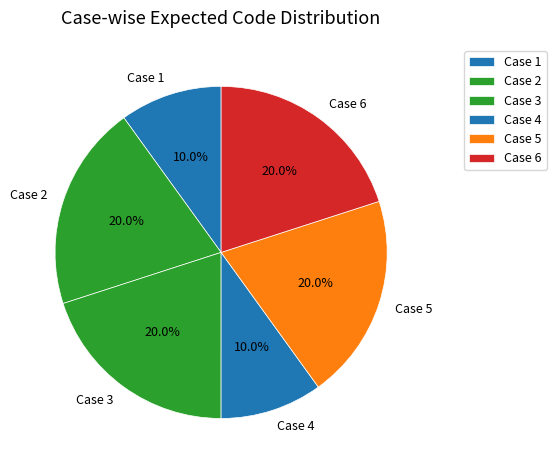

Is Case 5 the majority of the pie?

No